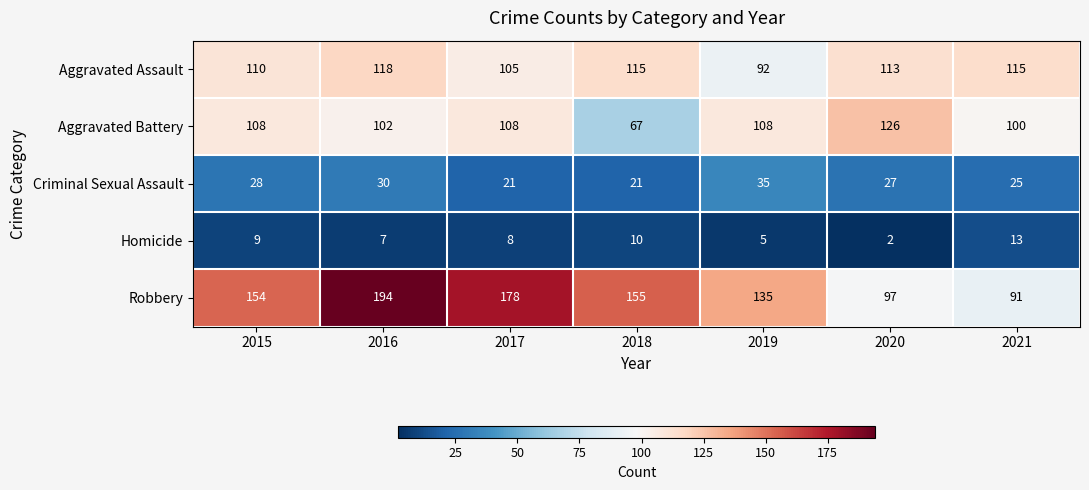

The Robbery series shows 262 at 2015. True or false?

False